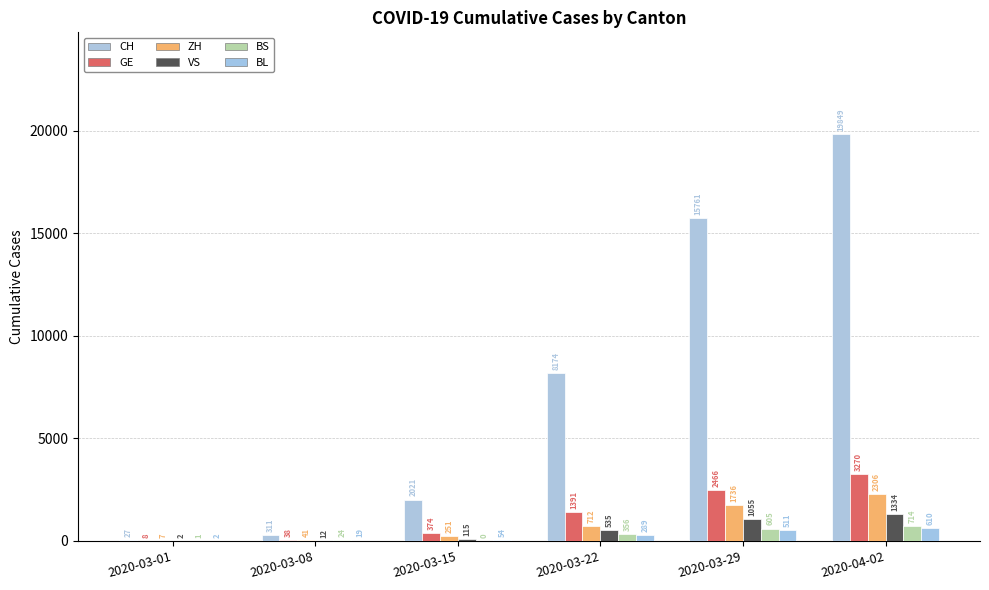

Reading right to left, transcribe all the data shown in this chart.

CH: 2020-04-02=19849	2020-03-29=15761	2020-03-22=8174	2020-03-15=2021	2020-03-08=311	2020-03-01=27
GE: 2020-04-02=3270	2020-03-29=2466	2020-03-22=1391	2020-03-15=374	2020-03-08=38	2020-03-01=8
ZH: 2020-04-02=2306	2020-03-29=1736	2020-03-22=712	2020-03-15=251	2020-03-08=41	2020-03-01=7
VS: 2020-04-02=1334	2020-03-29=1055	2020-03-22=535	2020-03-15=115	2020-03-08=12	2020-03-01=2
BS: 2020-04-02=714	2020-03-29=605	2020-03-22=356	2020-03-15=0	2020-03-08=24	2020-03-01=1
BL: 2020-04-02=610	2020-03-29=511	2020-03-22=289	2020-03-15=54	2020-03-08=19	2020-03-01=2